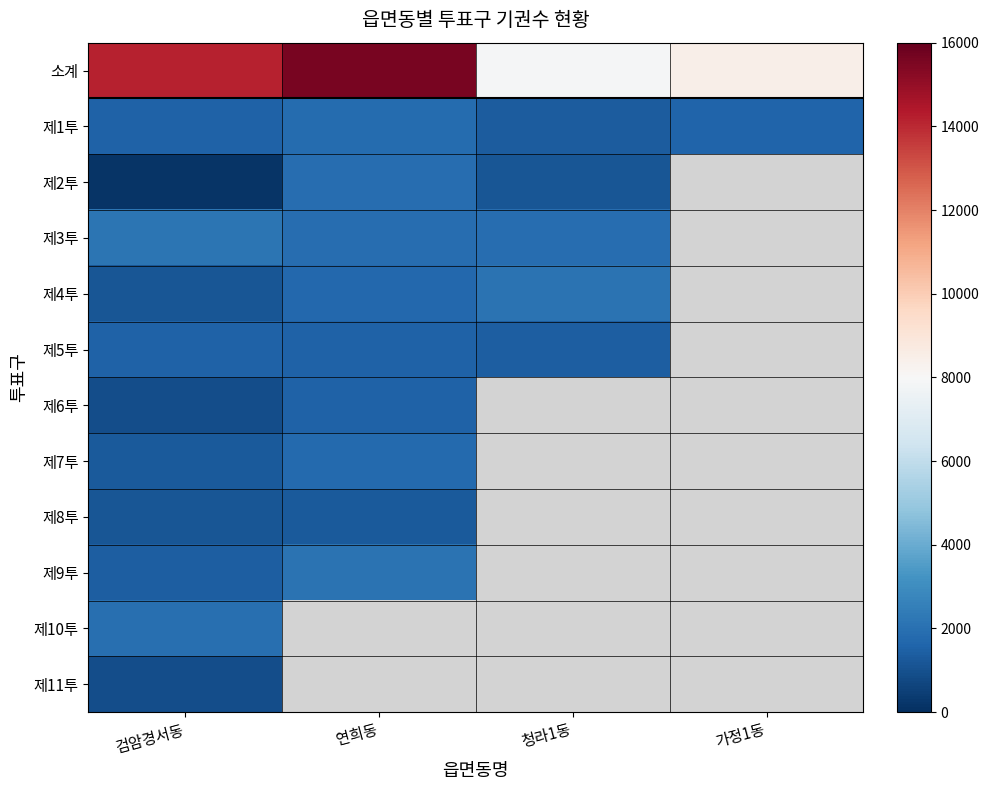

What is the approximate value of 제1투 at 연희동?

1838.0